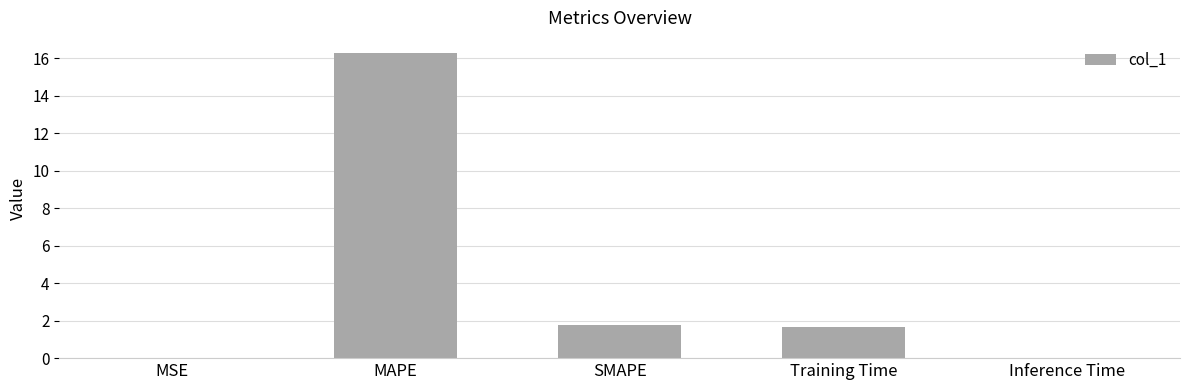

Where is the data nearest to the value 8?

SMAPE